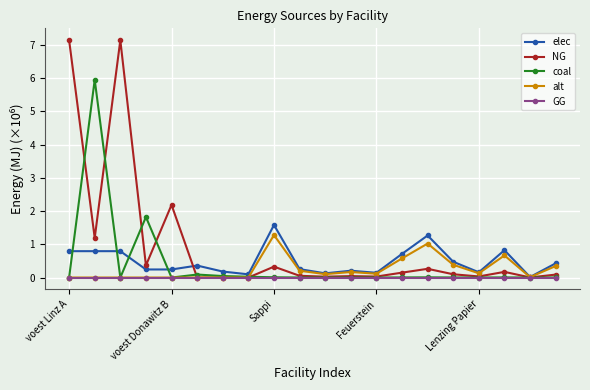

True or false: coal has more than 0 points higher than both neighbors.

True